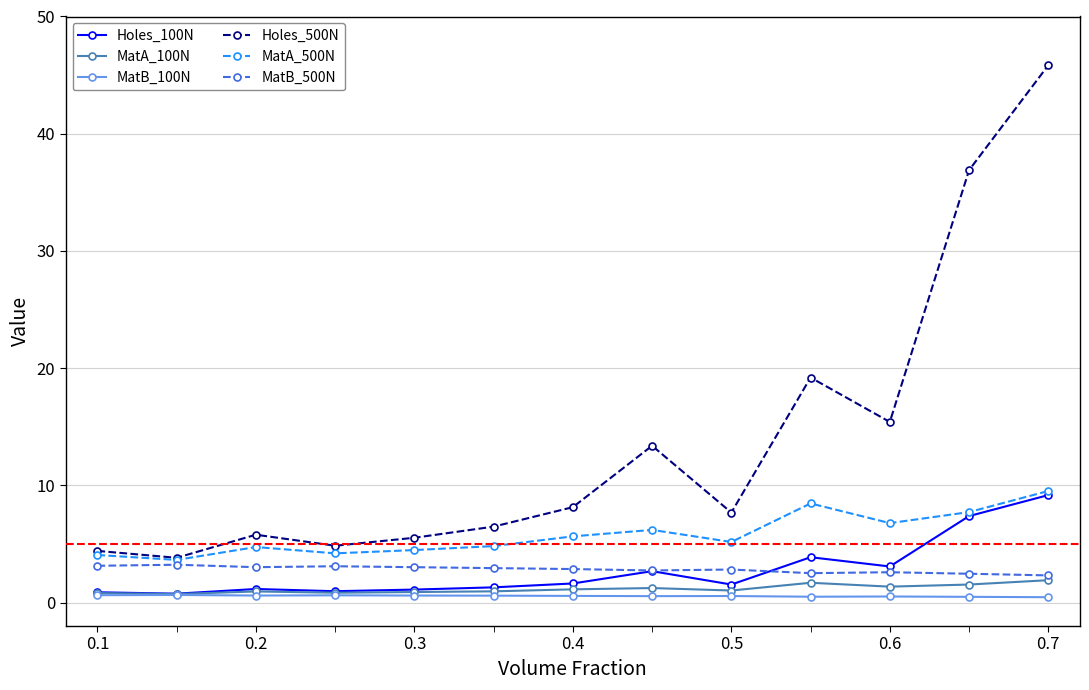

How many lines are shown in the chart?

6